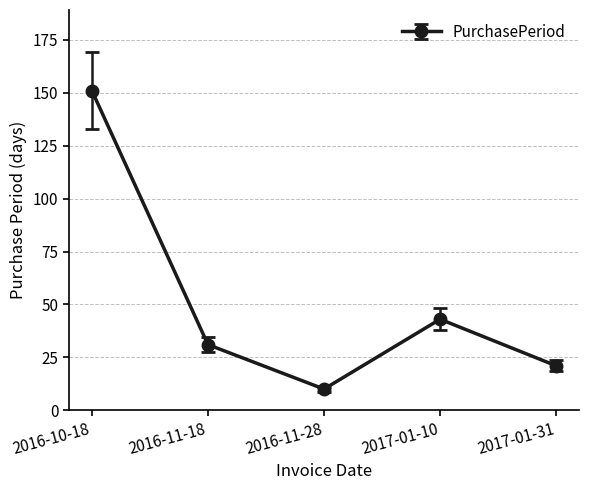

Which has a higher value, 2016-11-18 or 2017-01-31?

2016-11-18